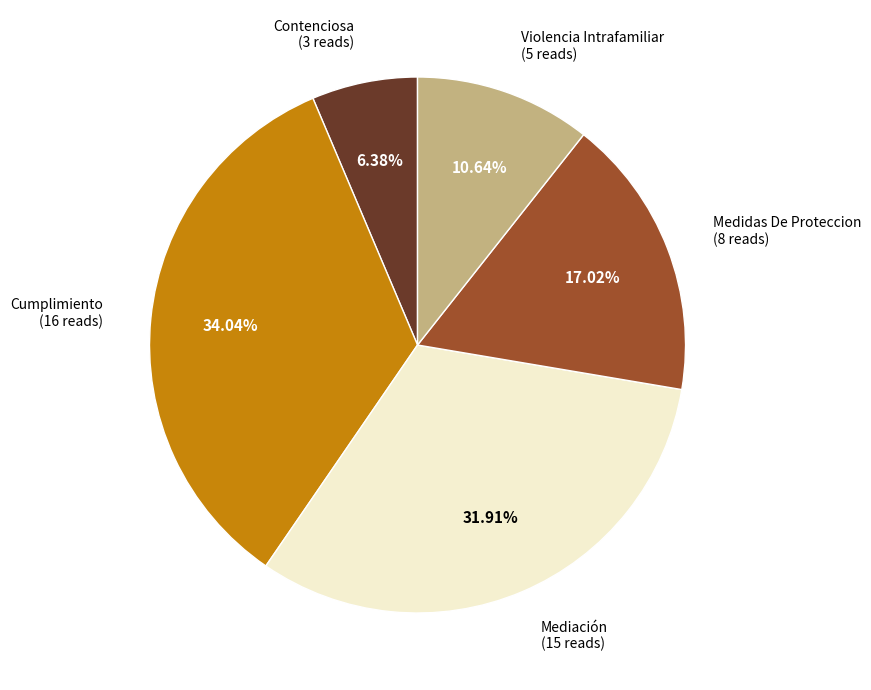

Does any single category account for the majority?

No